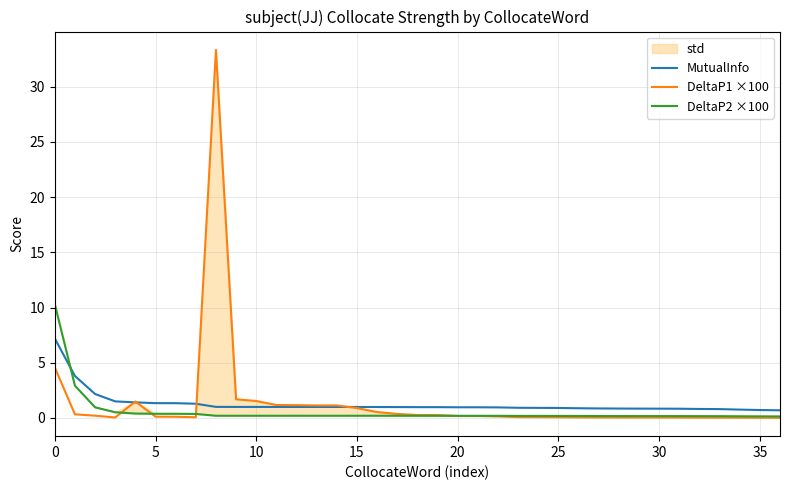

Rank the series by their maximum value, from highest to lowest.

DeltaP1 ×100, DeltaP2 ×100, MutualInfo